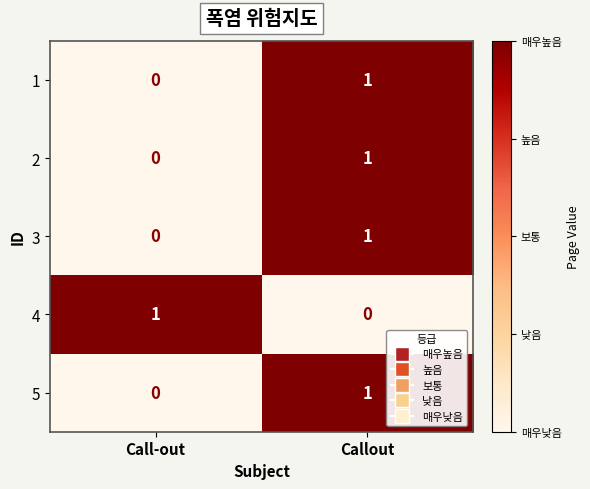

At which label does 3 reach its peak?

Callout